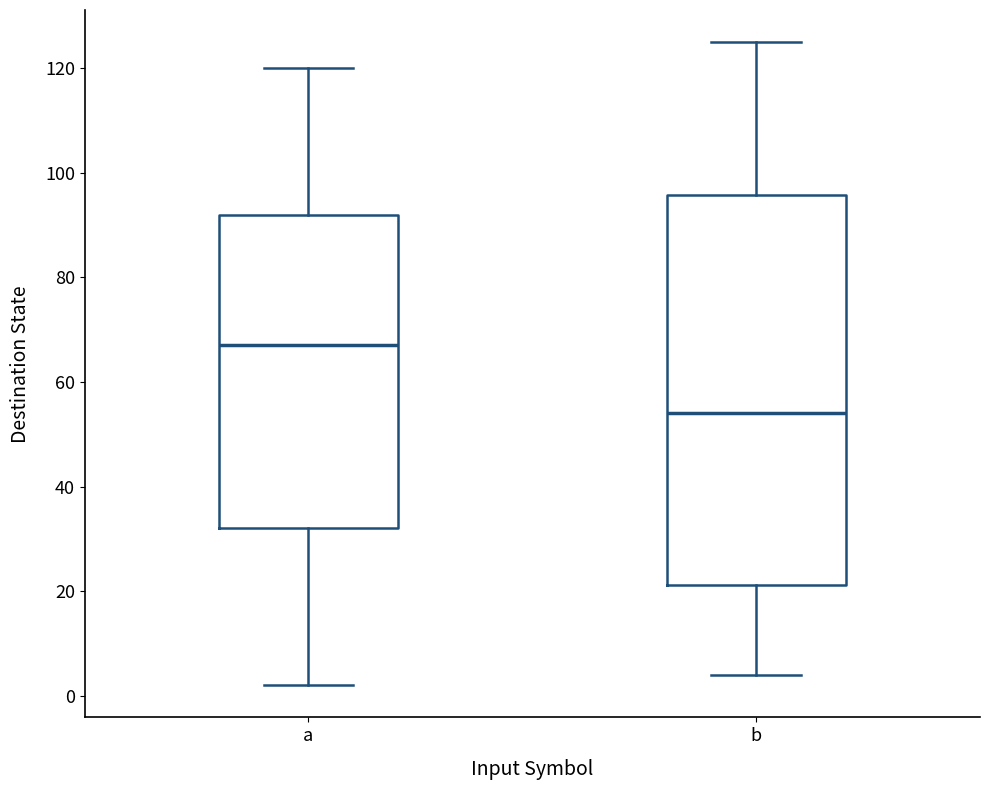

Reading left to right, transcribe this box plot: for each box, give where its median line is, the range the box spans, and where its two whiskers end, as read against the y-axis. The values are not printed on the chart, so give them approximately, as read against the axis.

a: median 68, box 32 to 92, whiskers 2 to 120
b: median 54, box 22 to 96, whiskers 4 to 126